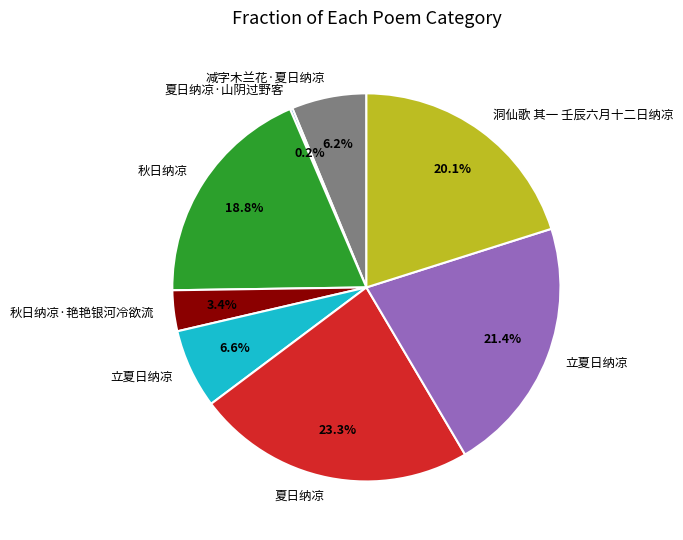

Is there any slice that represents more than half of the pie?

No